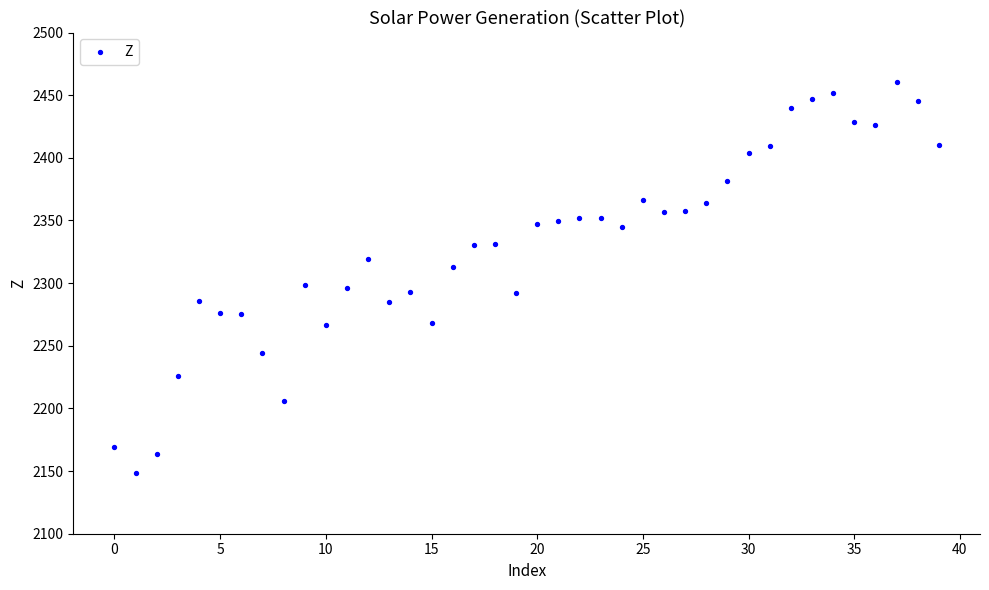

What is the range of Y values (max minus min)?

312.2